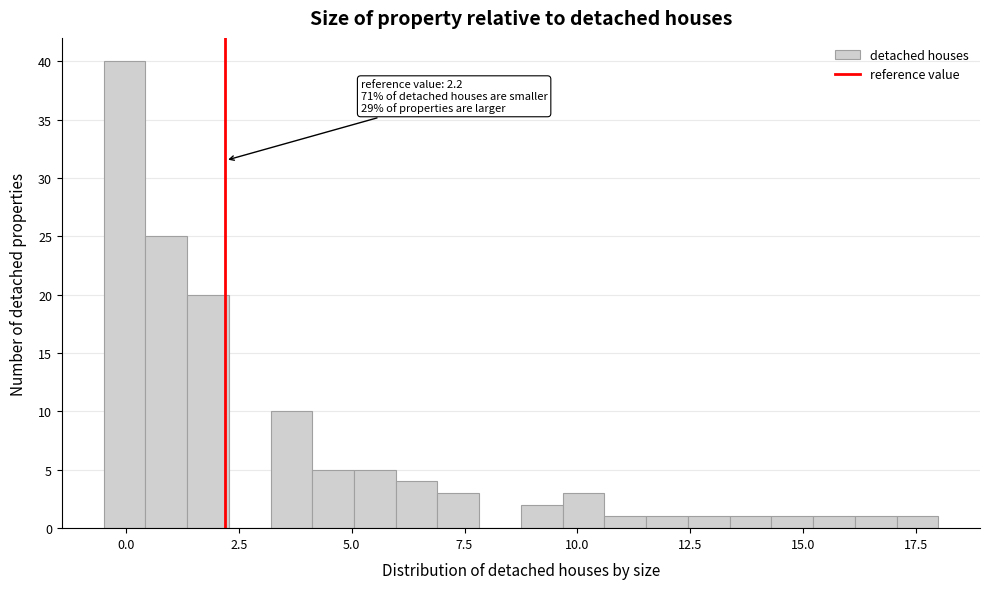

Read against the x-axis, roughly where is the centre of the tallest bar?

0.0